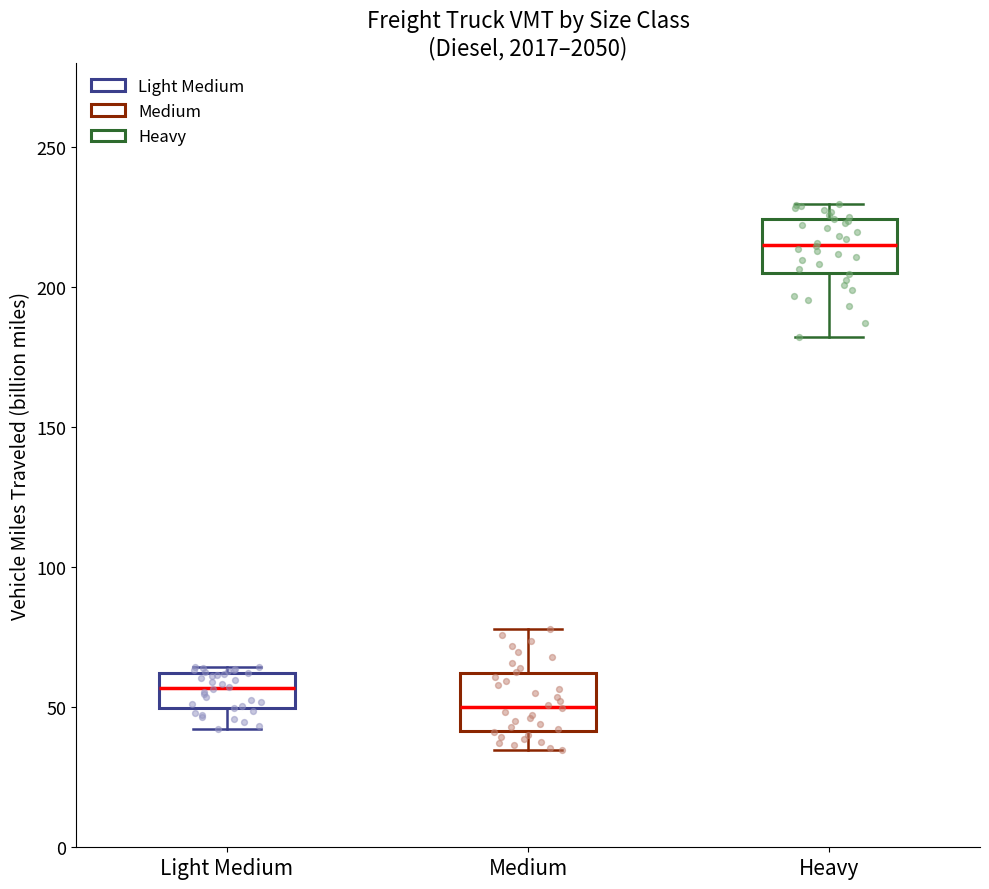

Which box has the lowest median line?

Medium